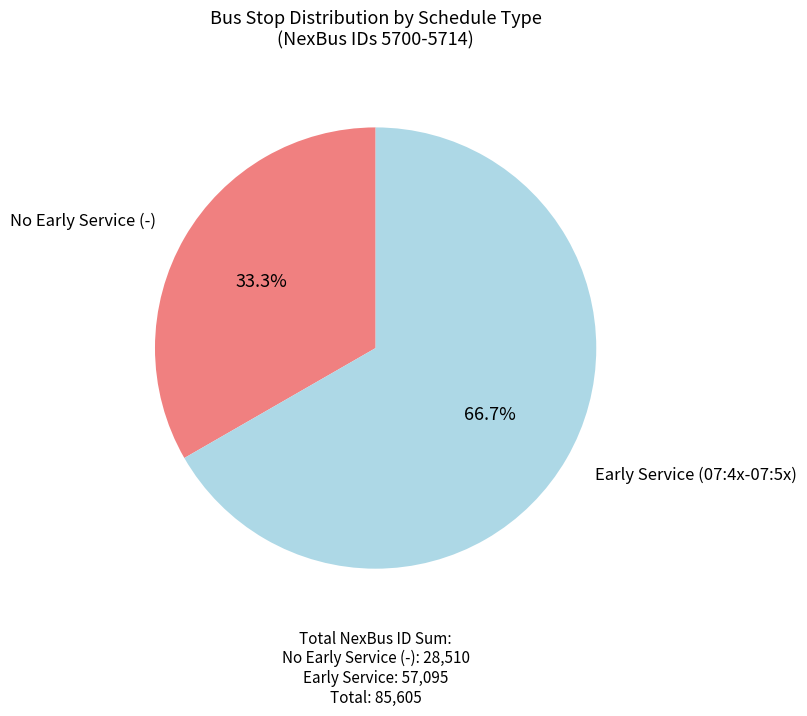

What portion of the pie excludes Early Service (07:4x-07:5x)?

33.3%